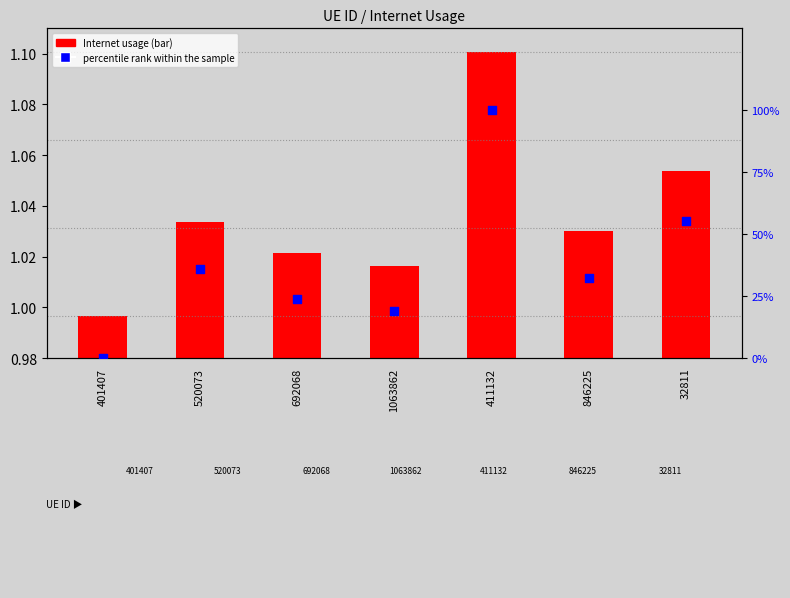

Which series reaches the maximum Y coordinate?

percentile rank within the sample